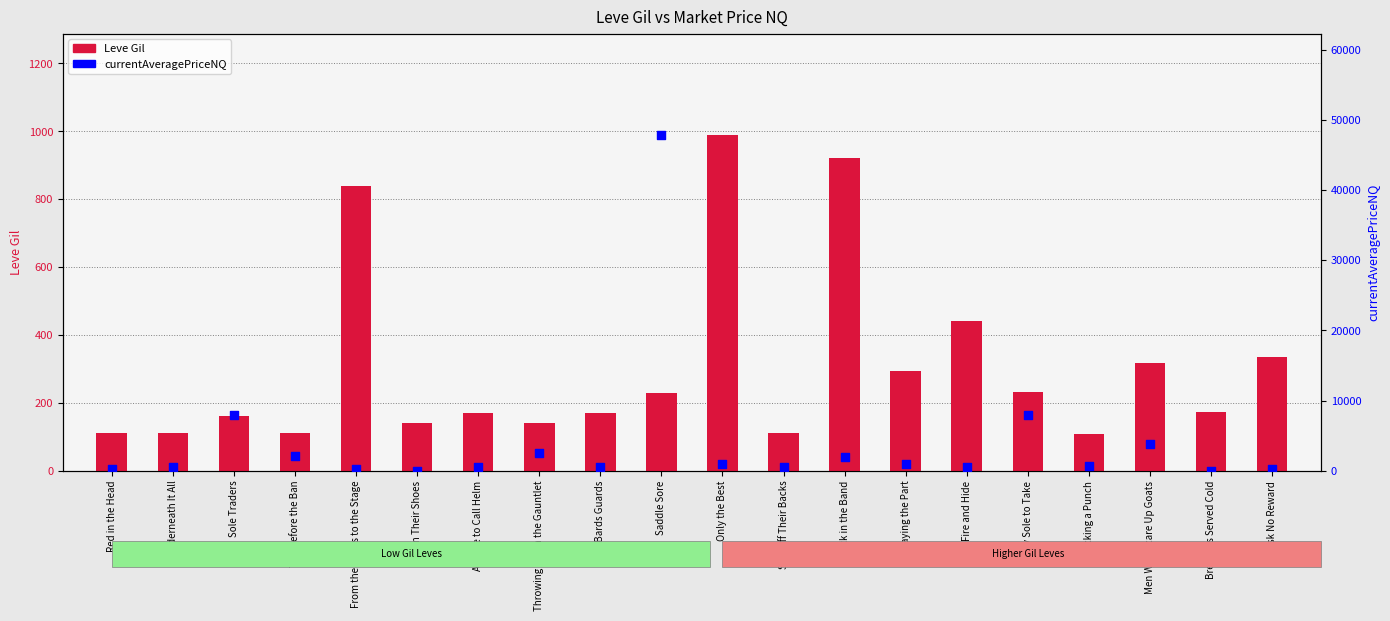

Which series contains the highest Y value?

currentAveragePriceNQ